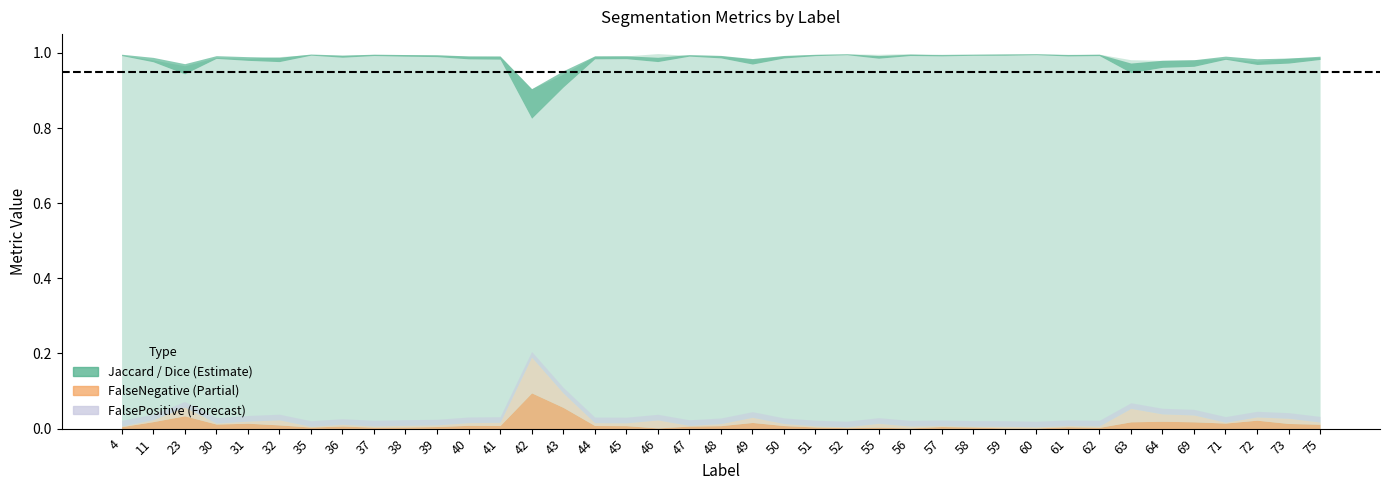

What is the difference between the maximum and minimum values in the Jaccard series?

0.2